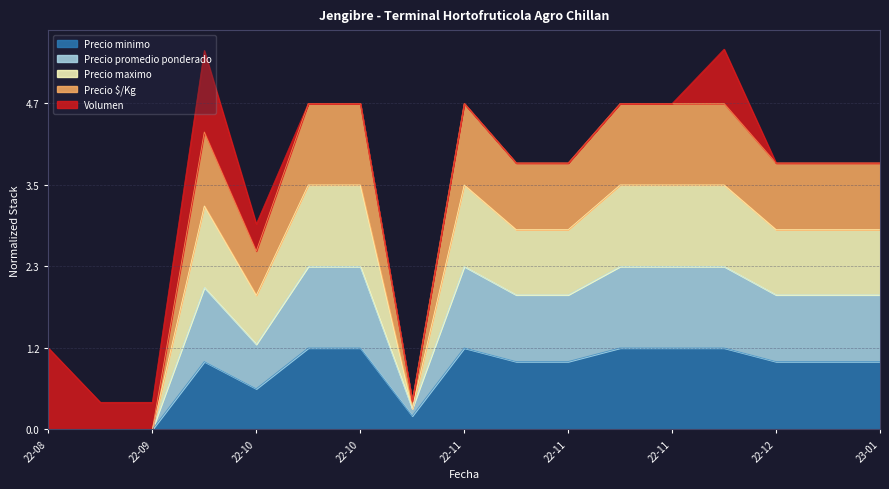

In Precio maximo, how many points are higher than both neighbors (excluding endpoints)?

2